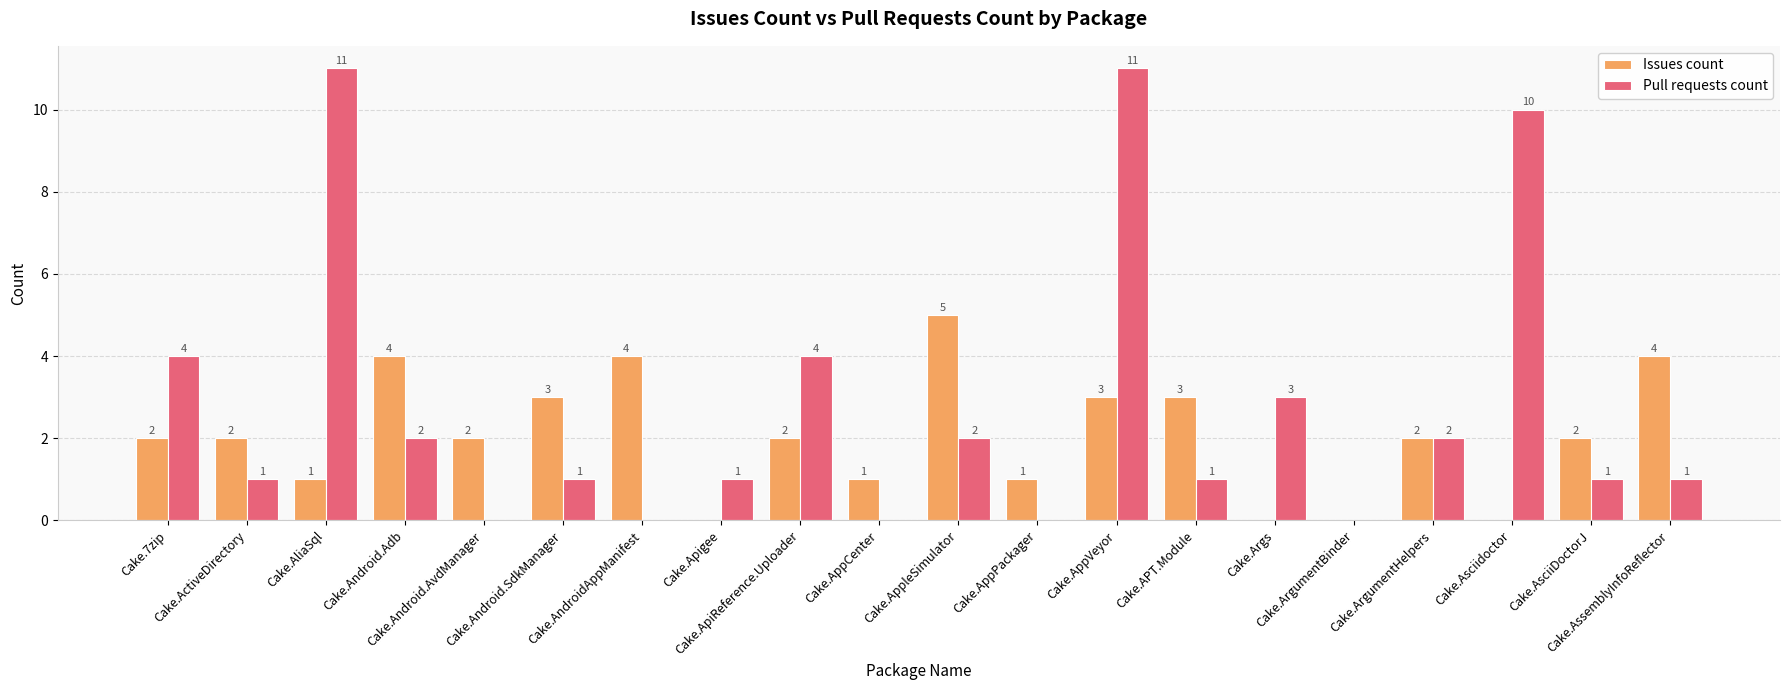

The value of Pull requests count at Cake.ArgumentHelpers is 2. True or false?

True